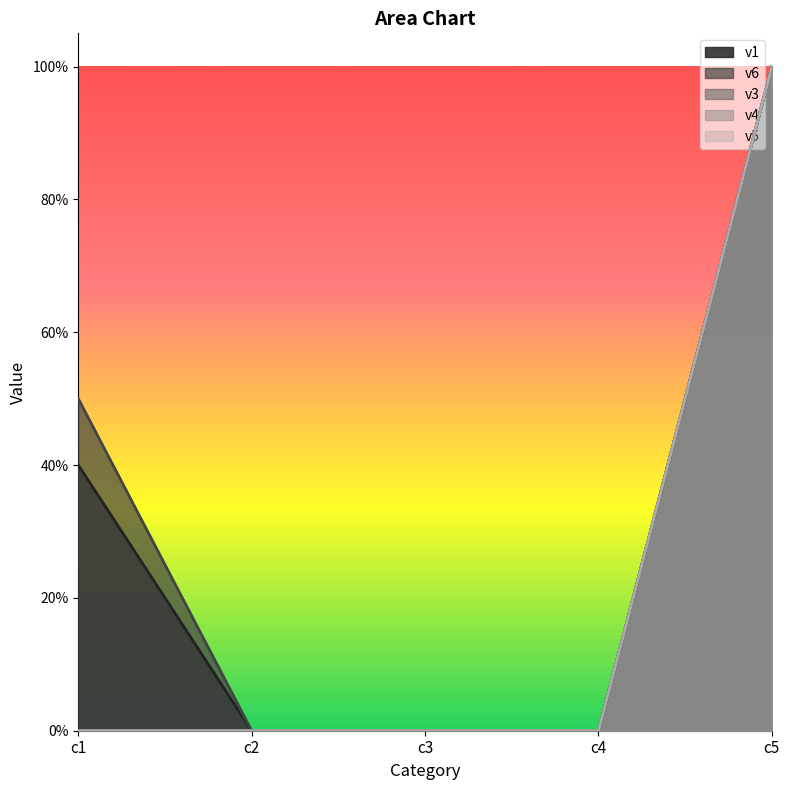

Between c3 and c1, which is larger?

c1